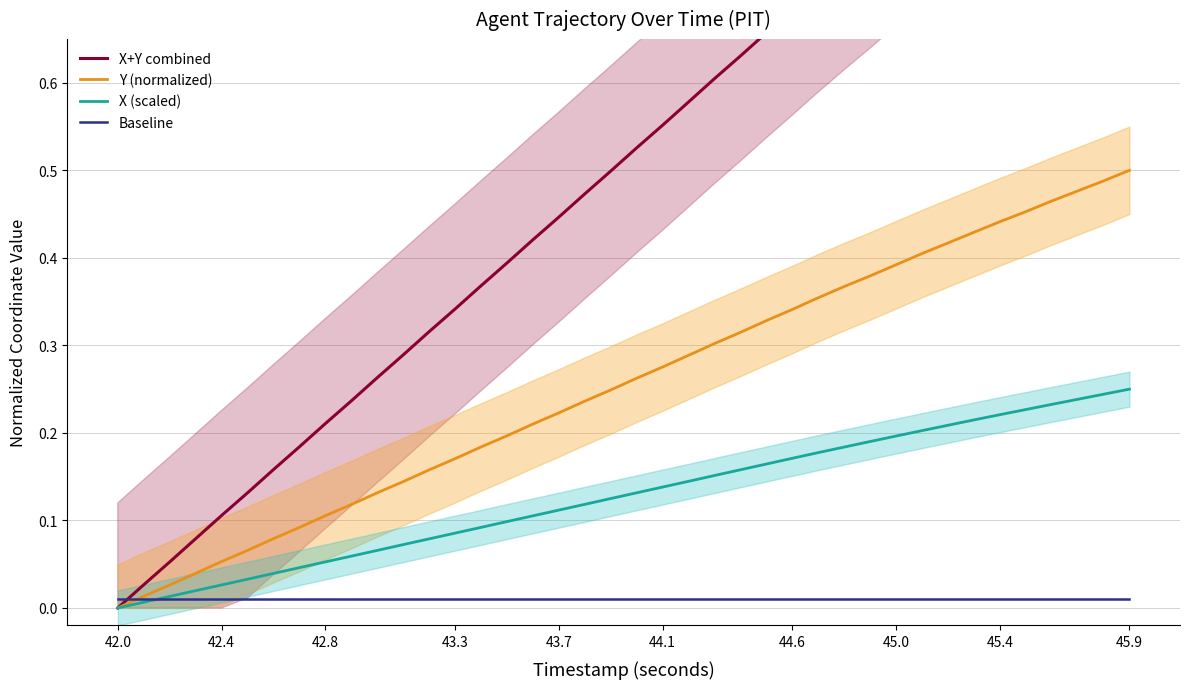

Reading right to left, what are all the values shown in this chart?

X+Y combined: 1.0	1.0	1.0	0.9	0.9	0.9	0.9	0.8	0.8	0.8	0.8	0.7	0.7	0.7	0.7	0.6	0.6	0.6	0.6	0.5	0.5	0.5	0.4	0.4	0.4	0.4	0.3	0.3	0.3	0.3	0.2	0.2	0.2	0.2	0.1	0.1	0.1	0.1	0.0	0.0
Y (normalized): 0.5	0.5	0.5	0.5	0.5	0.4	0.4	0.4	0.4	0.4	0.4	0.4	0.4	0.3	0.3	0.3	0.3	0.3	0.3	0.3	0.2	0.2	0.2	0.2	0.2	0.2	0.2	0.2	0.1	0.1	0.1	0.1	0.1	0.1	0.1	0.1	0.0	0.0	0.0	0.0
X (scaled): 0.2	0.2	0.2	0.2	0.2	0.2	0.2	0.2	0.2	0.2	0.2	0.2	0.2	0.2	0.2	0.2	0.2	0.1	0.1	0.1	0.1	0.1	0.1	0.1	0.1	0.1	0.1	0.1	0.1	0.1	0.1	0.1	0.0	0.0	0.0	0.0	0.0	0.0	0.0	0.0
Baseline: 0.0	0.0	0.0	0.0	0.0	0.0	0.0	0.0	0.0	0.0	0.0	0.0	0.0	0.0	0.0	0.0	0.0	0.0	0.0	0.0	0.0	0.0	0.0	0.0	0.0	0.0	0.0	0.0	0.0	0.0	0.0	0.0	0.0	0.0	0.0	0.0	0.0	0.0	0.0	0.0